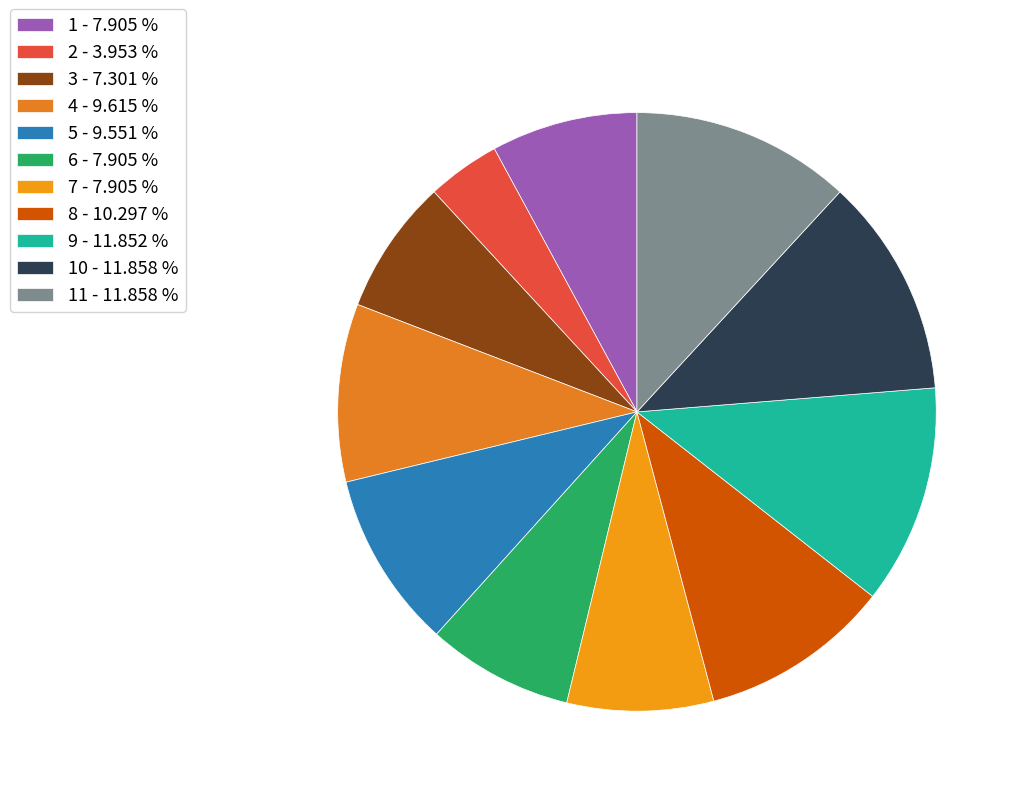

How many slices are in this pie chart?

11